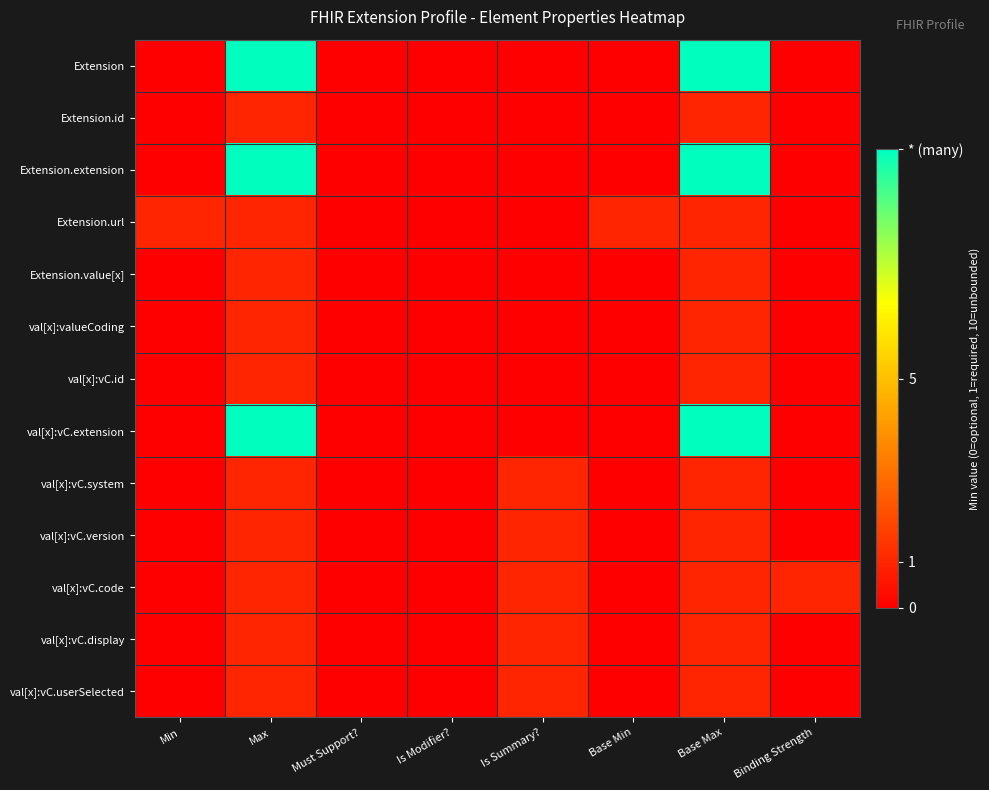

Reading left to right, transcribe all the data shown in this chart.

Extension: Min=0	Max=10	Must Support?=0	Is Modifier?=0	Is Summary?=0	Base Min=0	Base Max=10	Binding Strength=0
Extension.id: Min=0	Max=1	Must Support?=0	Is Modifier?=0	Is Summary?=0	Base Min=0	Base Max=1	Binding Strength=0
Extension.extension: Min=0	Max=10	Must Support?=0	Is Modifier?=0	Is Summary?=0	Base Min=0	Base Max=10	Binding Strength=0
Extension.url: Min=1	Max=1	Must Support?=0	Is Modifier?=0	Is Summary?=0	Base Min=1	Base Max=1	Binding Strength=0
Extension.value[x]: Min=0	Max=1	Must Support?=0	Is Modifier?=0	Is Summary?=0	Base Min=0	Base Max=1	Binding Strength=0
val[x]:valueCoding: Min=0	Max=1	Must Support?=0	Is Modifier?=0	Is Summary?=0	Base Min=0	Base Max=1	Binding Strength=0
val[x]:vC.id: Min=0	Max=1	Must Support?=0	Is Modifier?=0	Is Summary?=0	Base Min=0	Base Max=1	Binding Strength=0
val[x]:vC.extension: Min=0	Max=10	Must Support?=0	Is Modifier?=0	Is Summary?=0	Base Min=0	Base Max=10	Binding Strength=0
val[x]:vC.system: Min=0	Max=1	Must Support?=0	Is Modifier?=0	Is Summary?=1	Base Min=0	Base Max=1	Binding Strength=0
val[x]:vC.version: Min=0	Max=1	Must Support?=0	Is Modifier?=0	Is Summary?=1	Base Min=0	Base Max=1	Binding Strength=0
val[x]:vC.code: Min=0	Max=1	Must Support?=0	Is Modifier?=0	Is Summary?=1	Base Min=0	Base Max=1	Binding Strength=1
val[x]:vC.display: Min=0	Max=1	Must Support?=0	Is Modifier?=0	Is Summary?=1	Base Min=0	Base Max=1	Binding Strength=0
val[x]:vC.userSelected: Min=0	Max=1	Must Support?=0	Is Modifier?=0	Is Summary?=1	Base Min=0	Base Max=1	Binding Strength=0